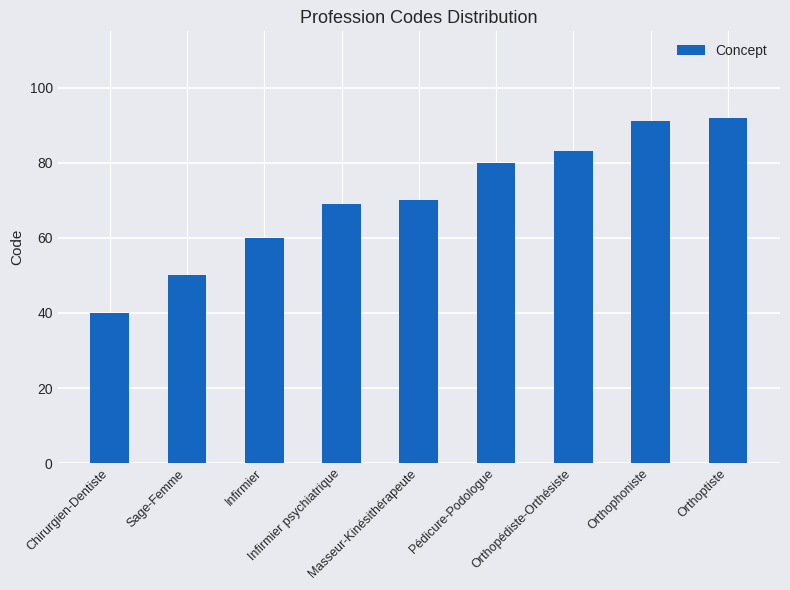

What is the smallest value displayed?

40